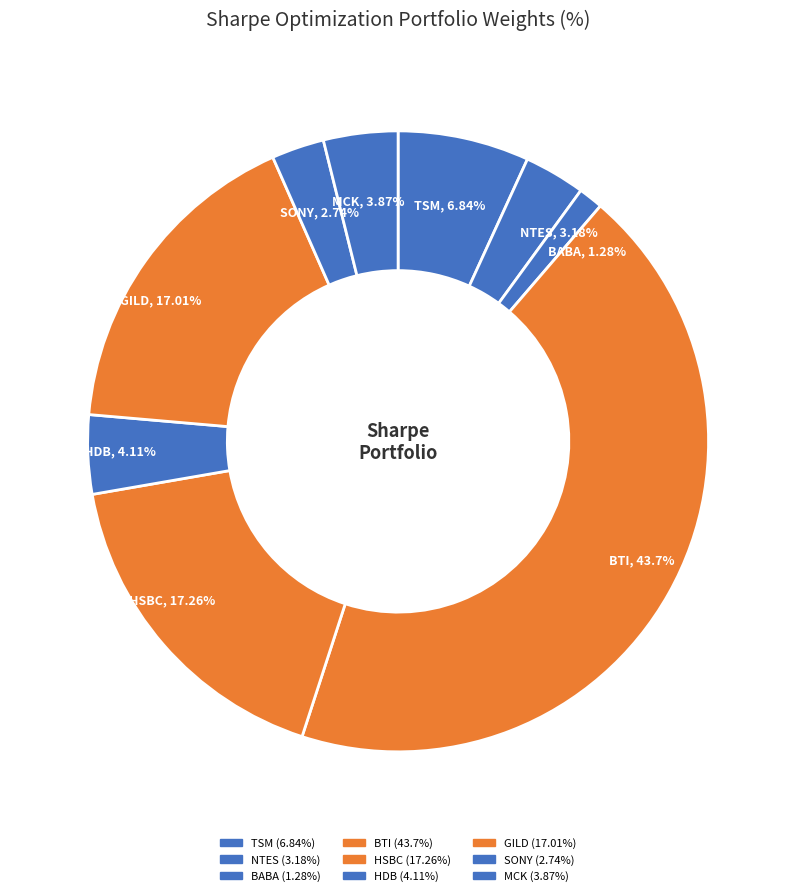

How many slices are in this pie chart?

9